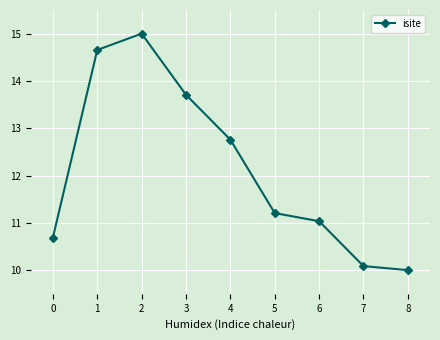

What value does the data have at 3?

13.7